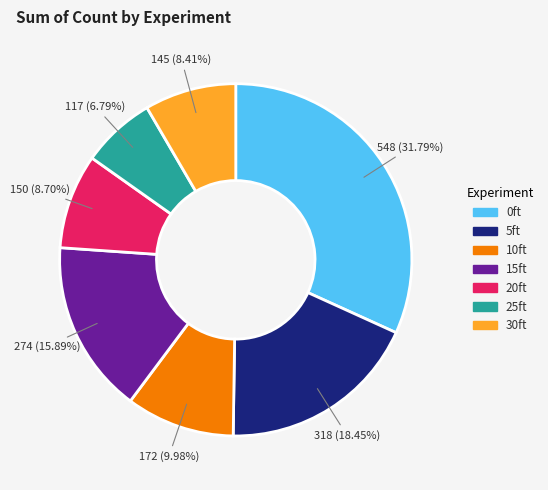

What is the largest slice in the pie chart?

0ft